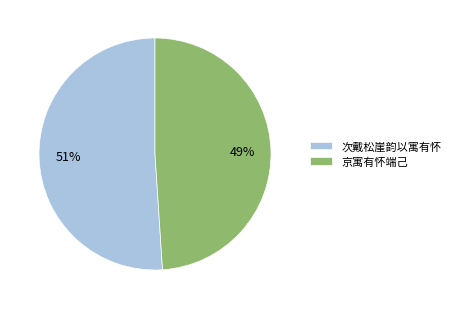

Count the number of slices in the pie.

2